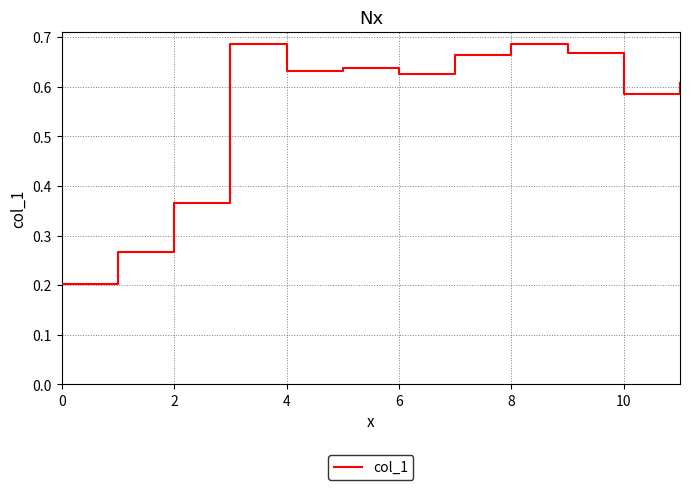

What is the difference between the maximum and minimum values?

0.5